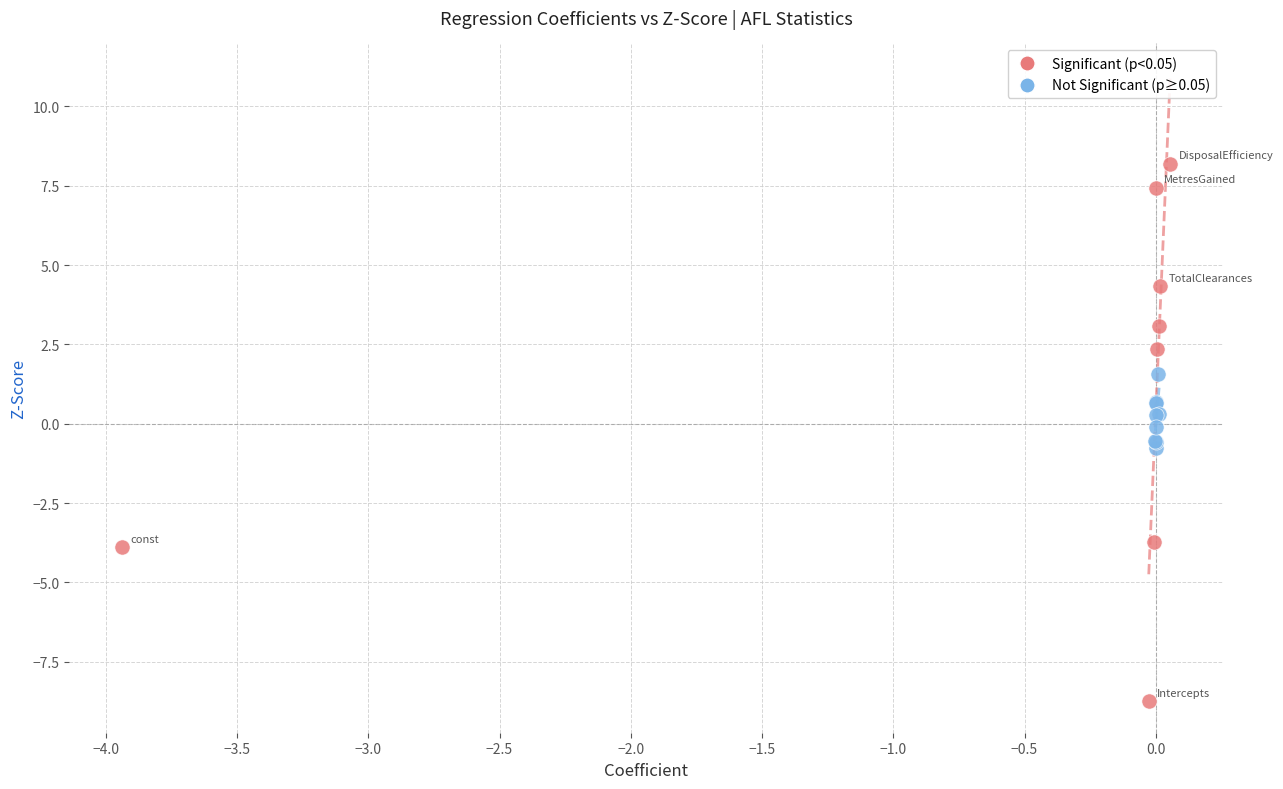

Which series reaches the minimum Y coordinate?

Significant (p<0.05)